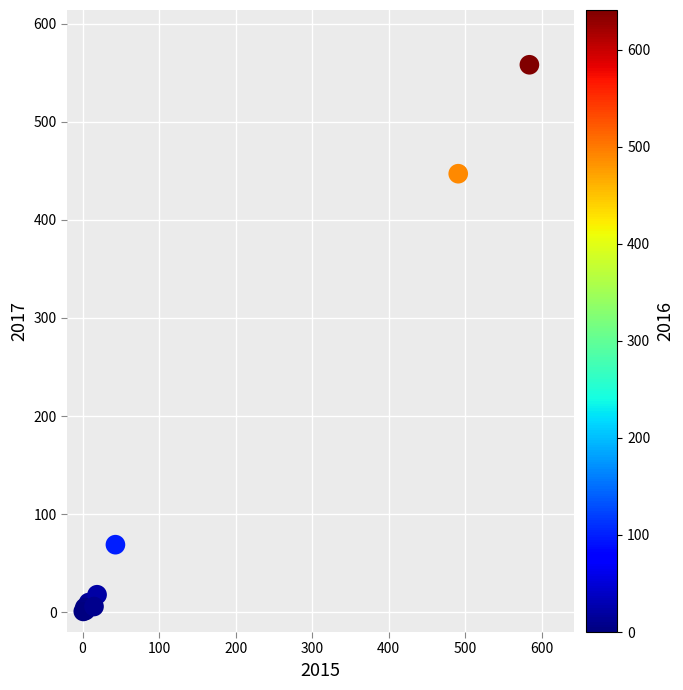

What Y value in the scatter plot is closest to 279?

447